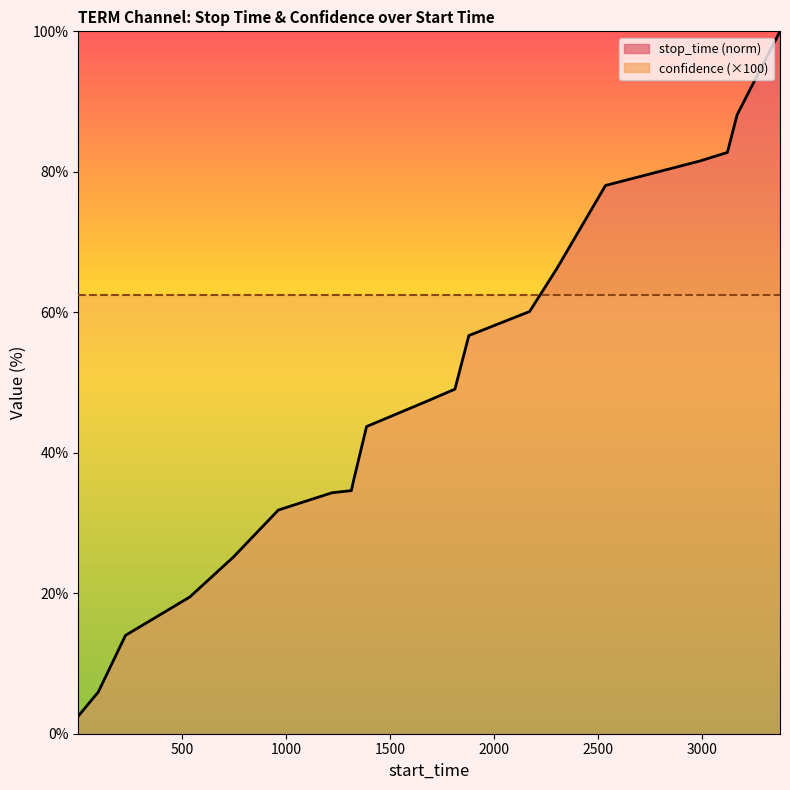

Reading left to right, what are all the values shown in this chart?

1=2.5	97=5.9	228=14.0	537=19.5	746=25.1	963=31.8	1220=34.3	1314=34.6	1326=36.2	1387=43.7	1675=47.3	1812=49.1	1879=56.7	2171=60.1	2302=66.2	2536=78.1	2989=81.5	3122=82.8	3169=88.1	3375=100.0